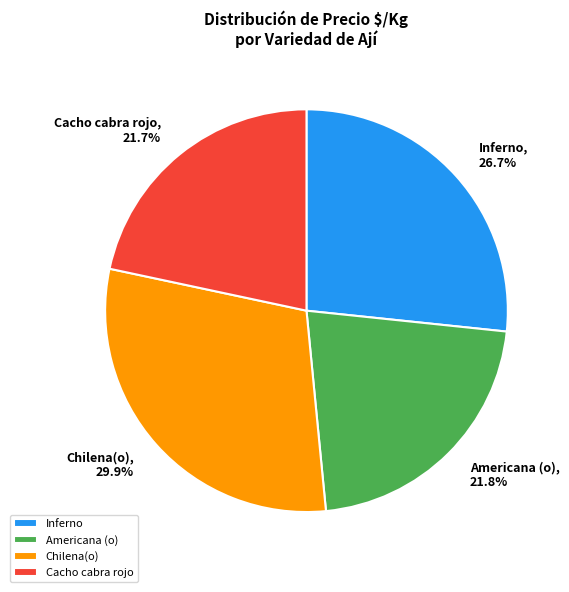

Which has a higher value, Americana (o) or Chilena(o)?

Chilena(o)